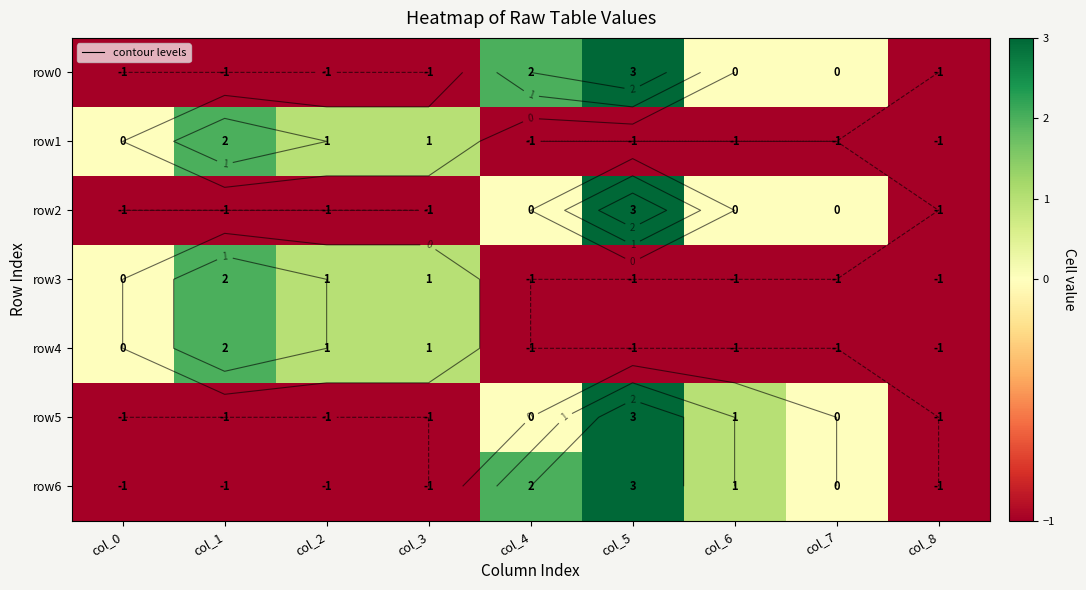

The value of row4 at col_1 is 3. True or false?

False